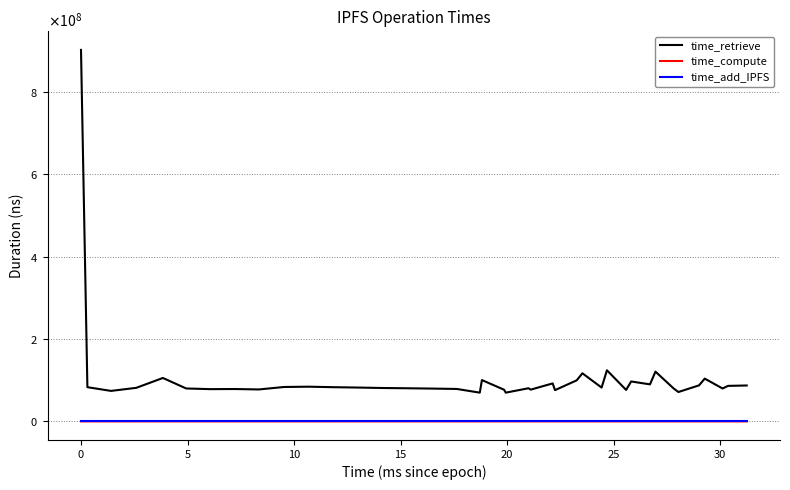

What are all the series names shown in the legend?

time_retrieve, time_compute, time_add_IPFS